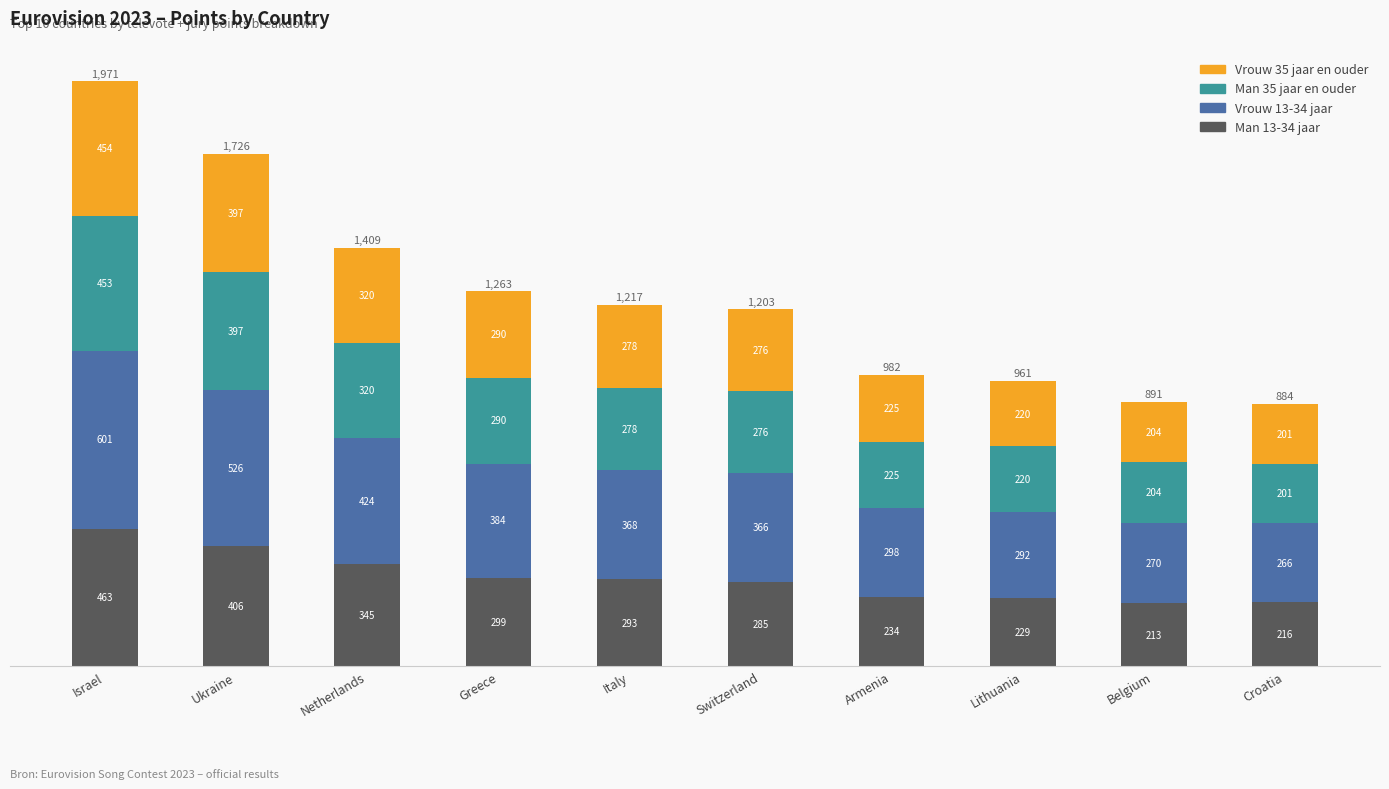

How many bars are there in total?

10